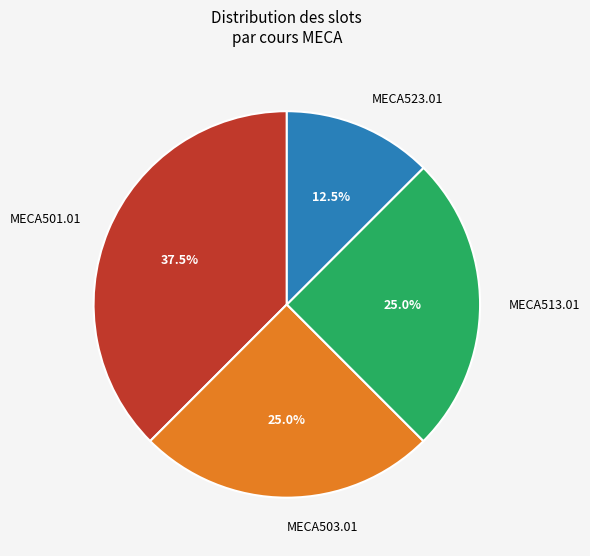

Between MECA513.01 and MECA523.01, which is larger?

MECA513.01